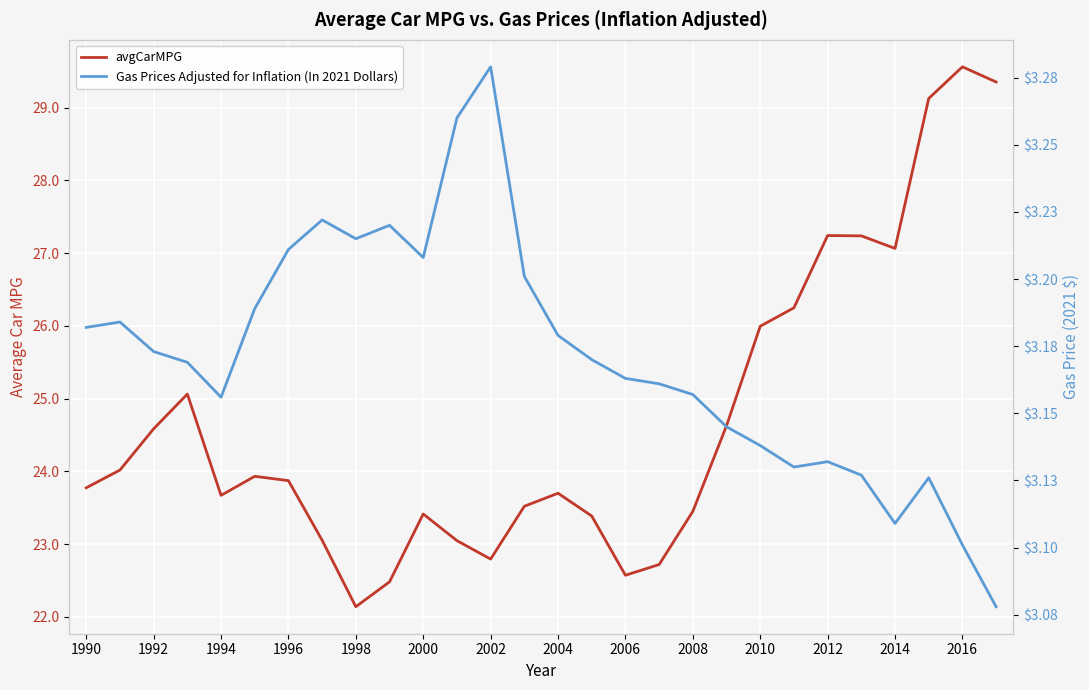

True or false: Gas Prices Adjusted for Inflation (In 2021 Dollars) and avgCarMPG cross at least once.

False